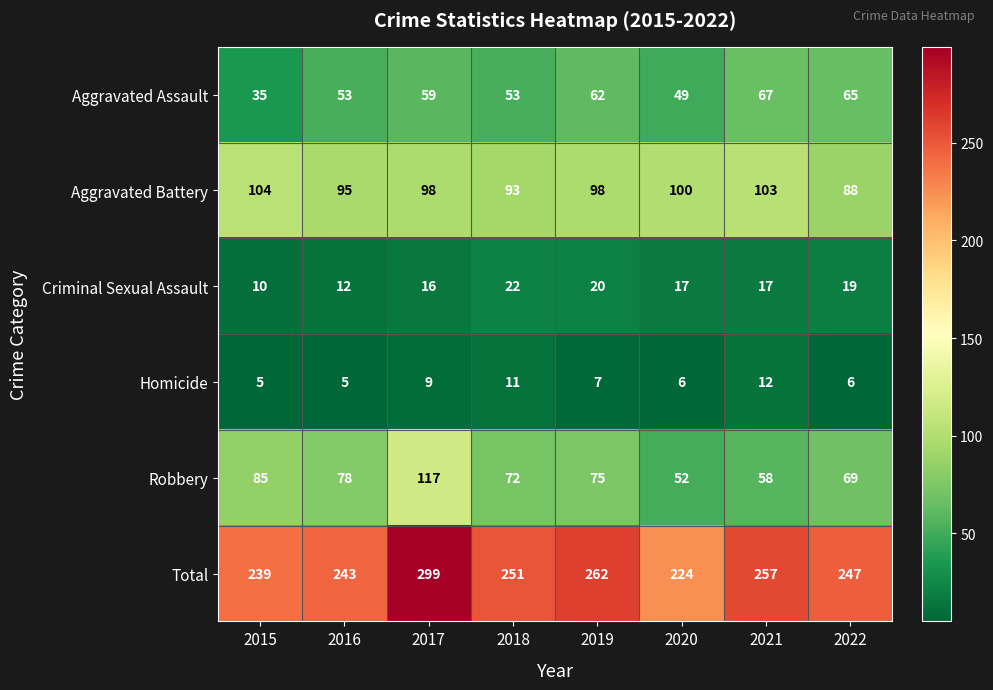

Count the number of data series in this chart.

6